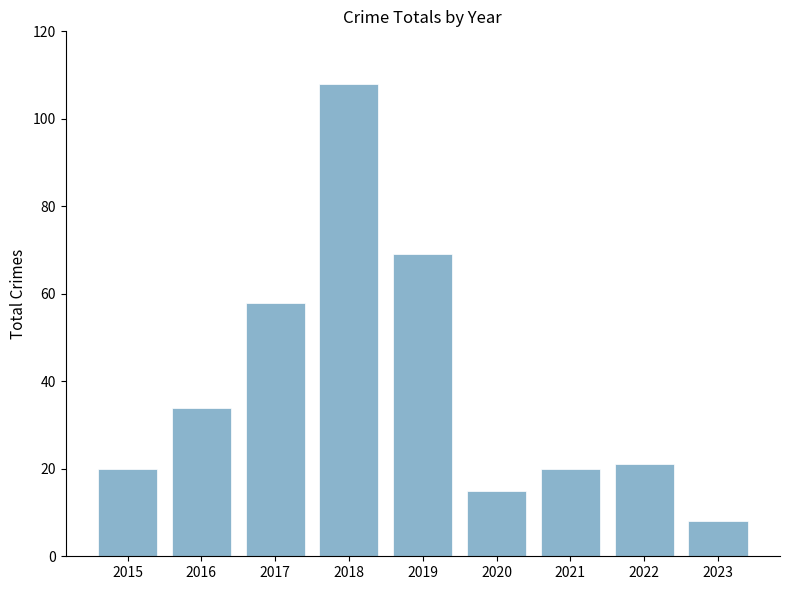

What is the value of the 1st bar from the left?

20